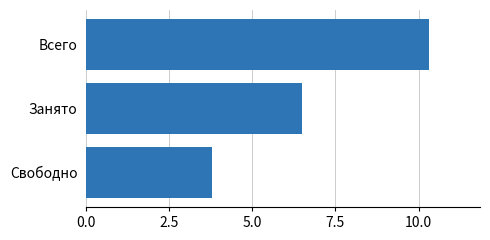

Are the bars grouped side by side (vs. stacked)?

No